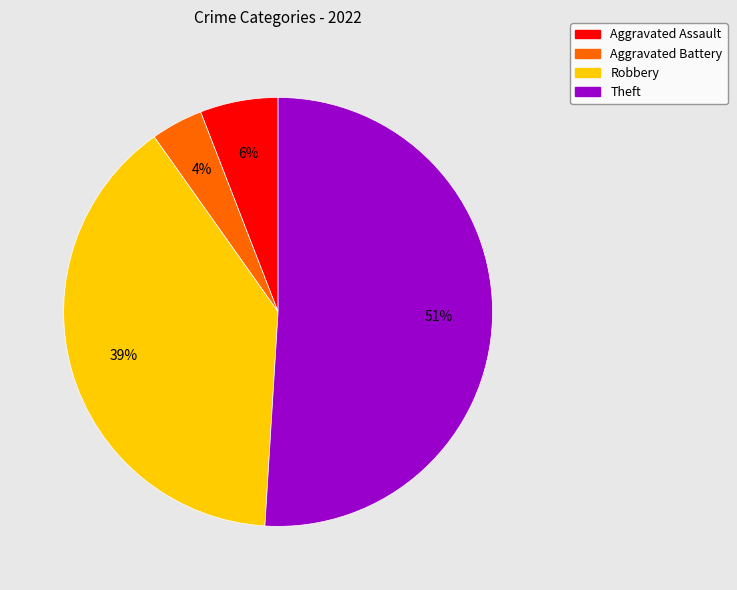

Is it true that Robbery is 39% of the pie?

True